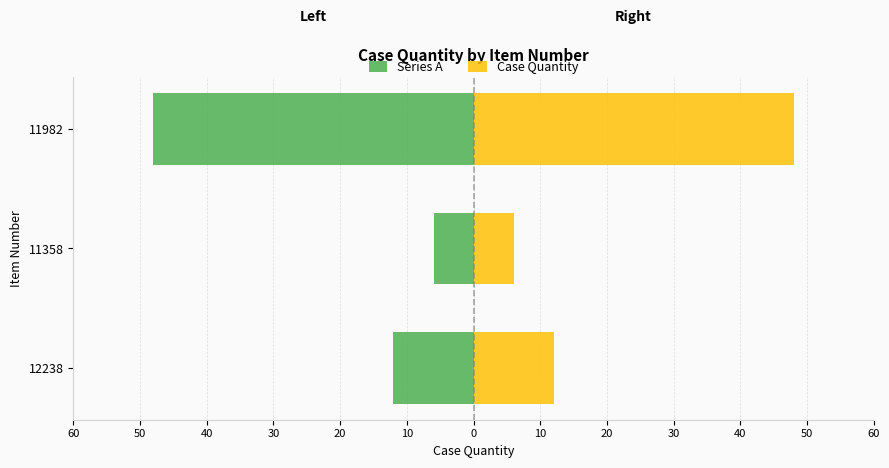

What is the minimum value for Case Quantity?

6